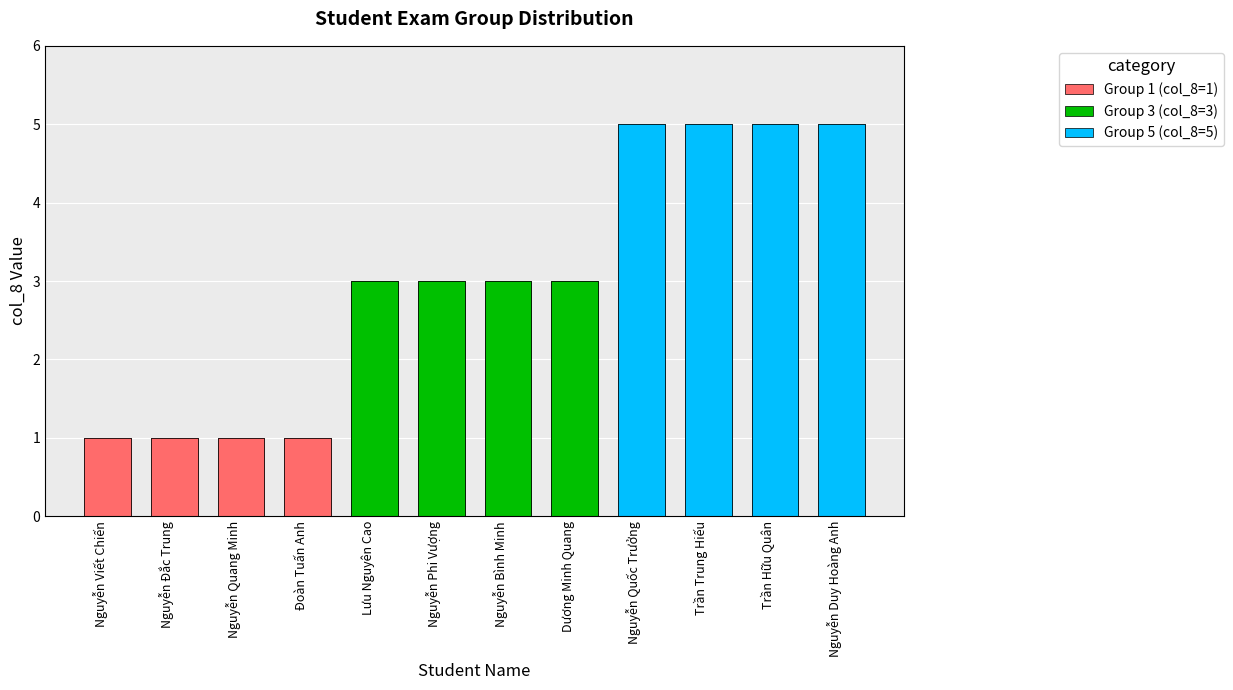

The Group 1 (col_8=1) series shows 1 at Nguyễn Quang Minh. True or false?

False